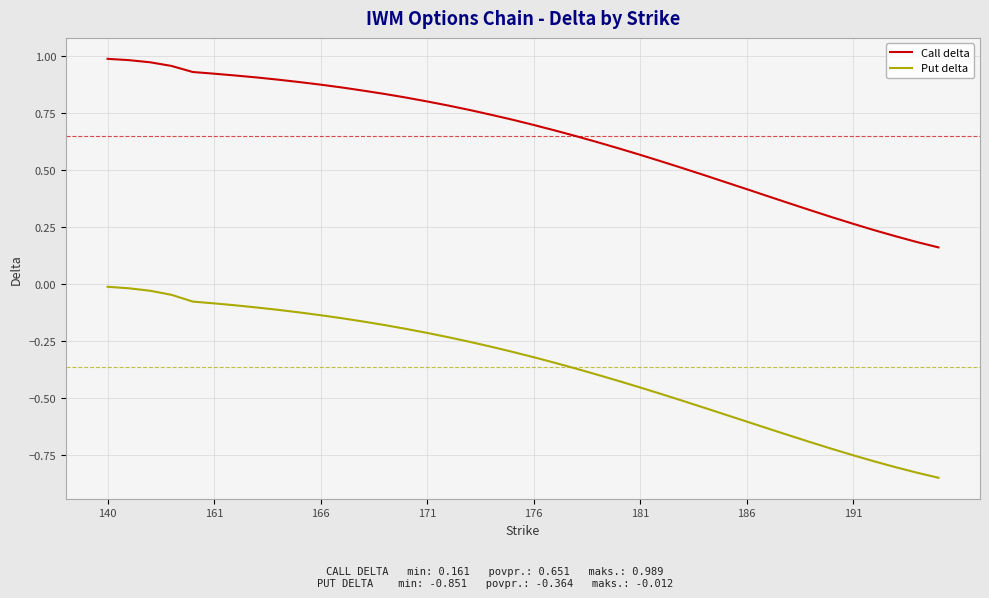

True or false: Put delta and Call delta intersect in this chart.

False